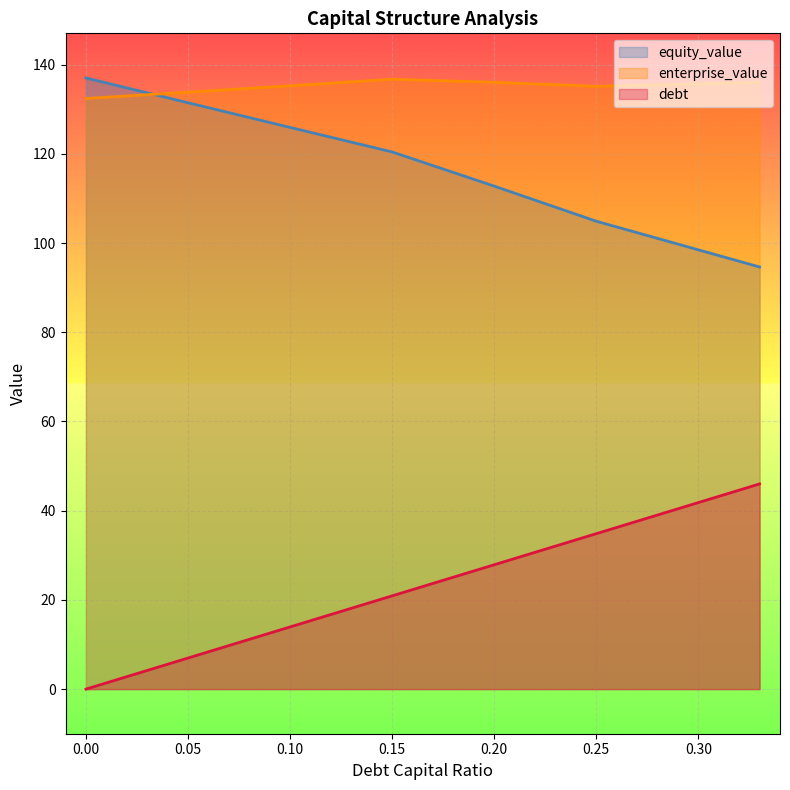

True or false: equity_value has more than 2 interior local peaks.

False